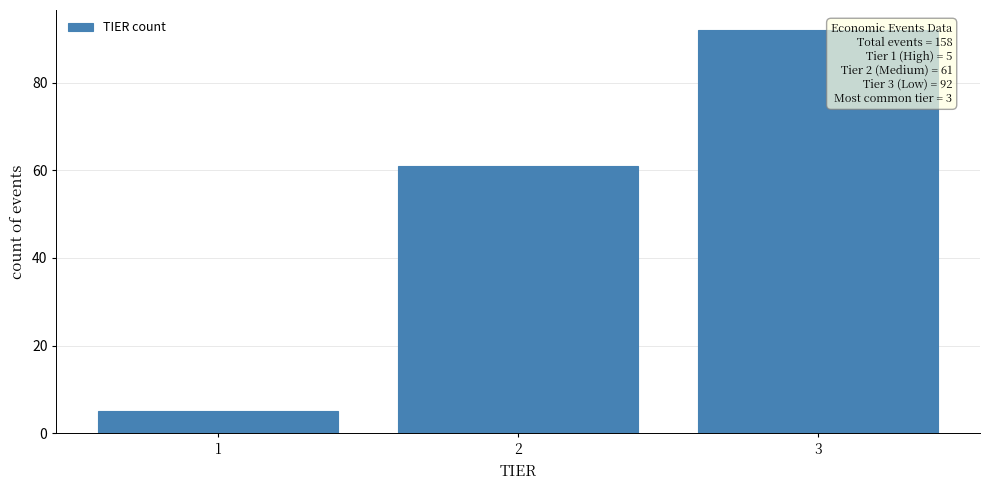

Which range on the x-axis has the tallest bar?

2.5 to 3.5